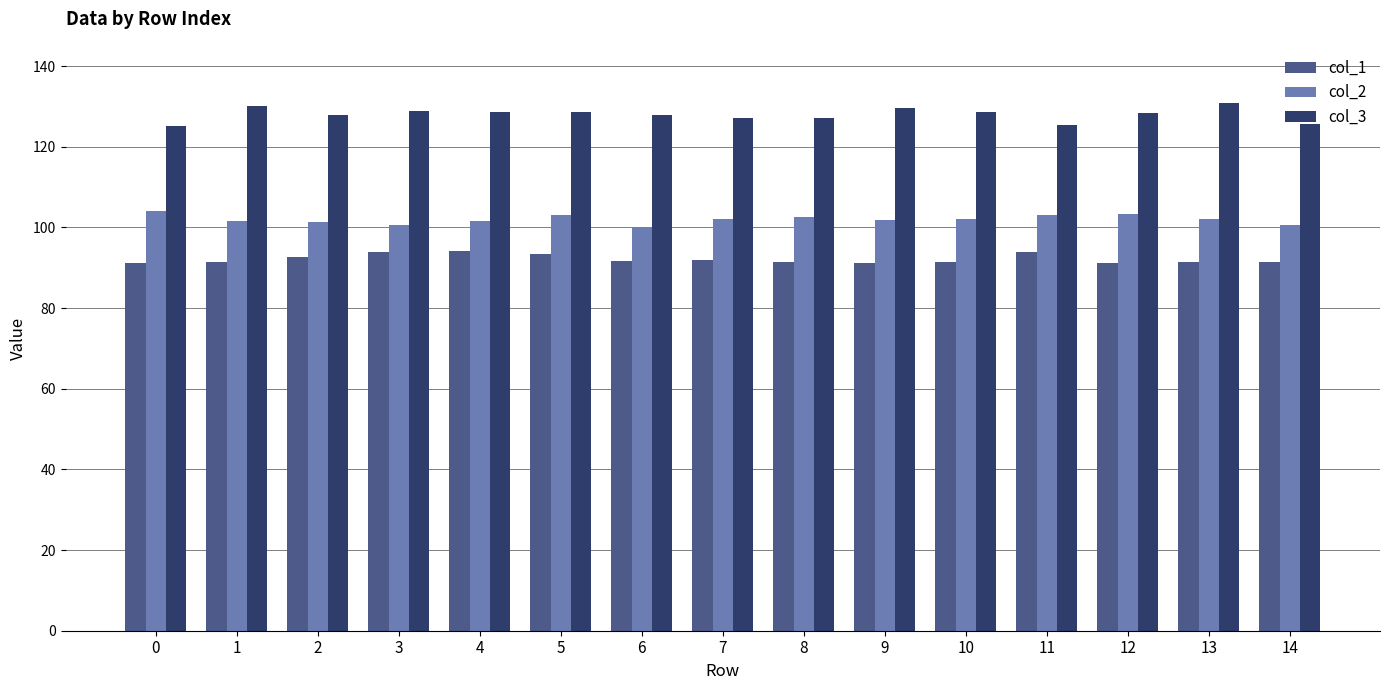

What is the lowest value of the col_1 series?

91.0